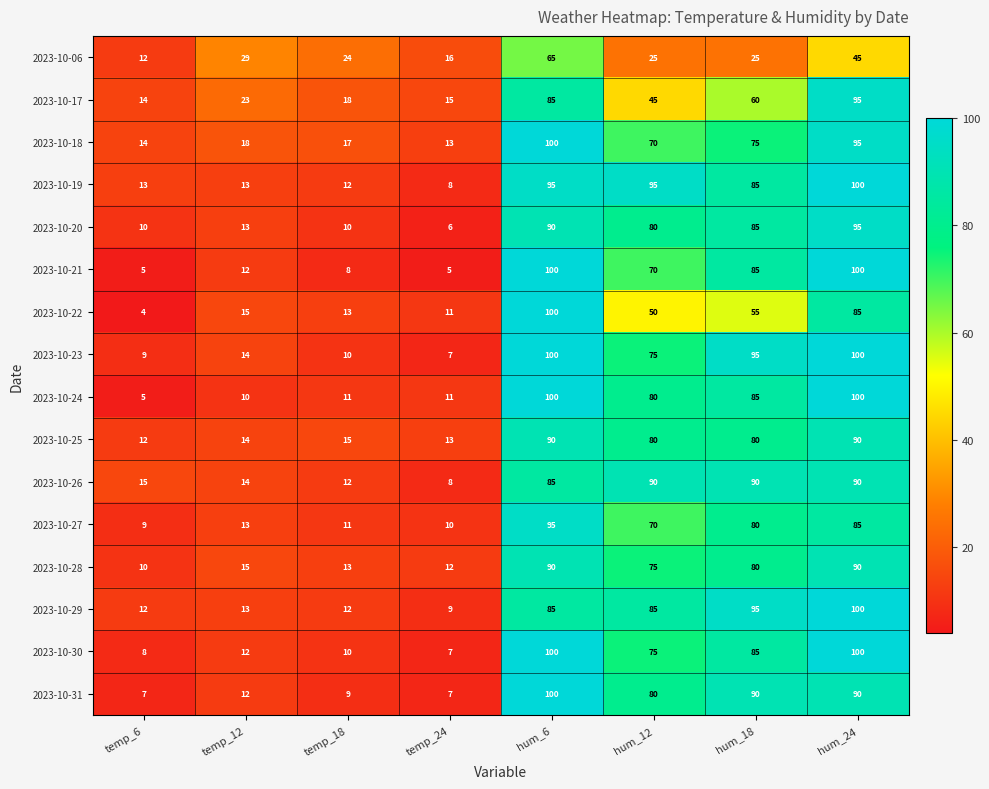

Which series has the largest range (max minus min)?

2023-10-22